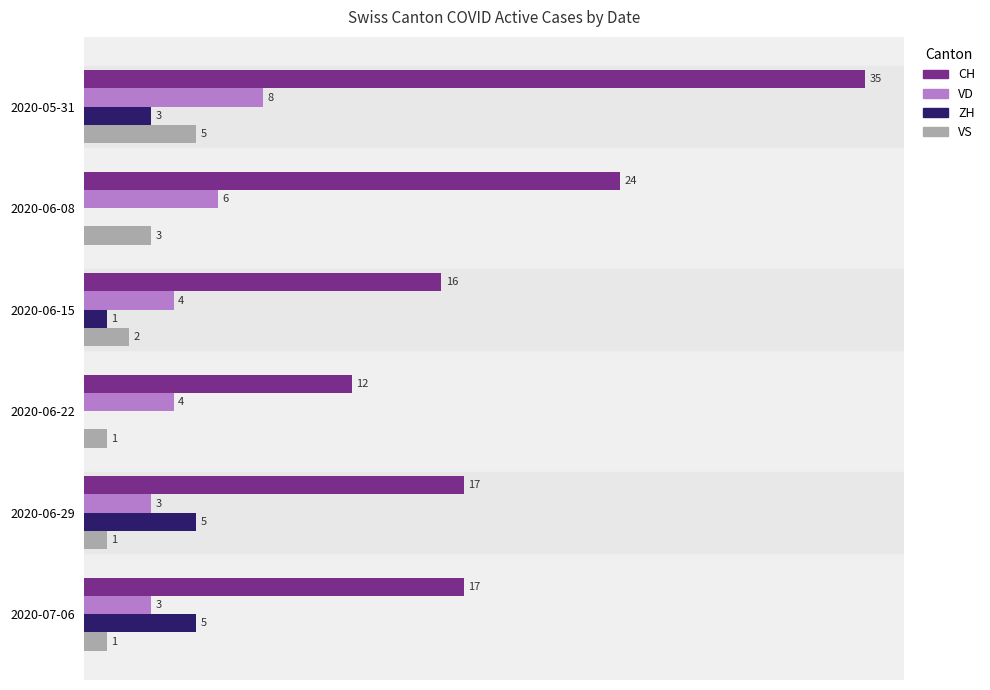

Which series changed the most between 2020-06-08 and 2020-06-22?

CH